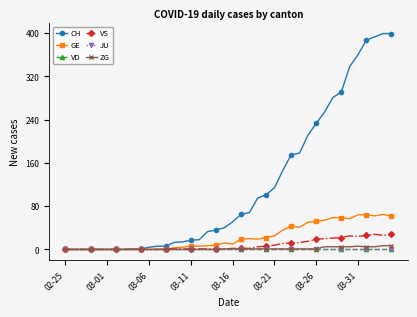

True or false: JU has more than 0 points higher than both neighbors.

False